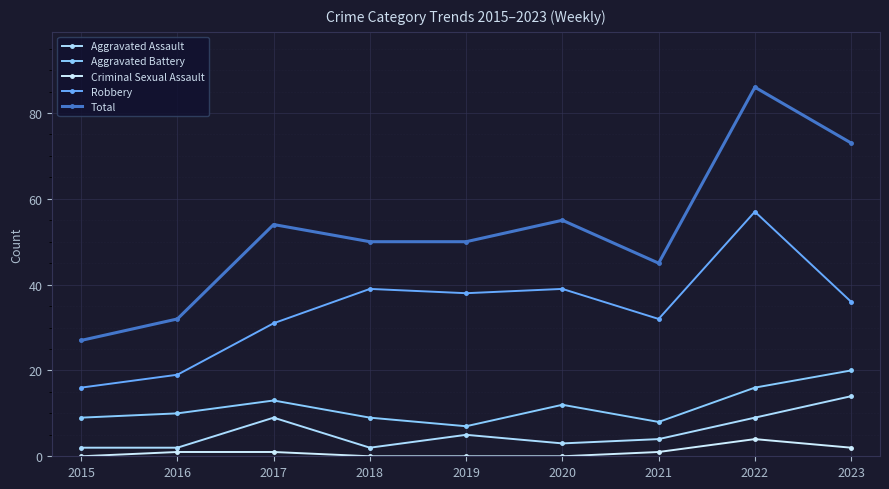

Does the chart have visible grid lines?

Yes